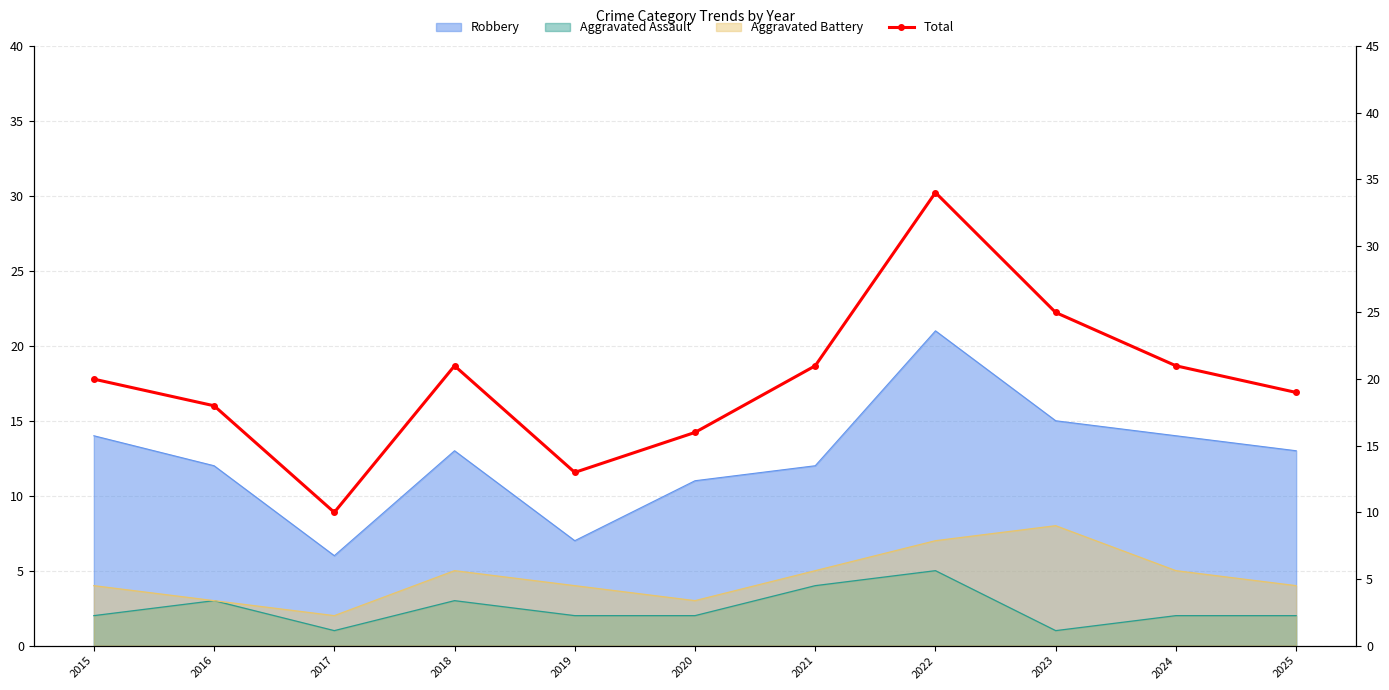

Is it true that the value at 2025 is 9?

False